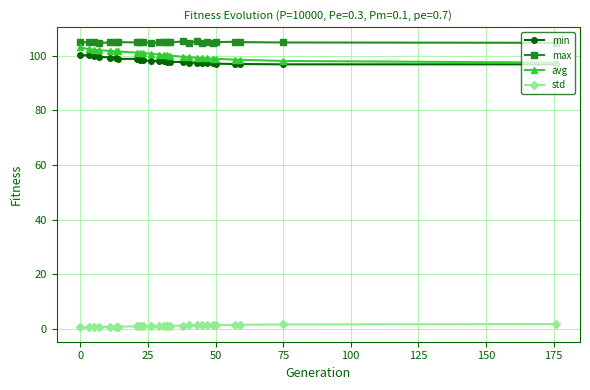

What is the difference between the maximum and second lowest values in the std series?

1.2